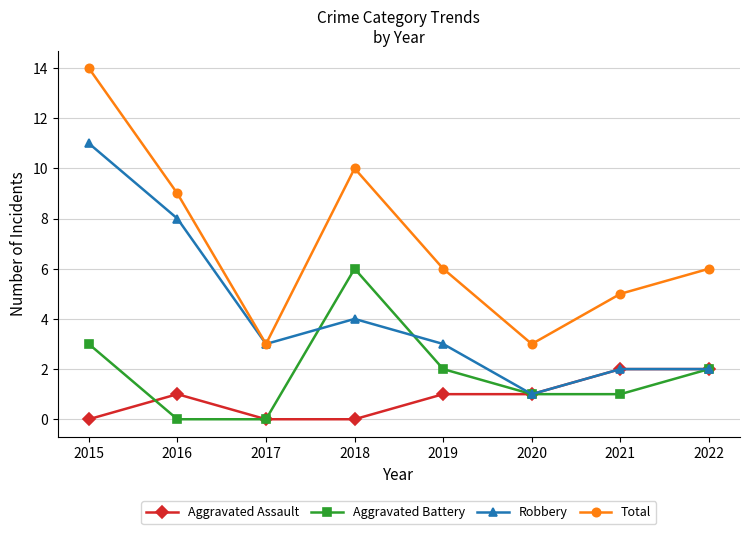

Rank the series by their average value, from lowest to highest.

Aggravated Assault, Aggravated Battery, Robbery, Total